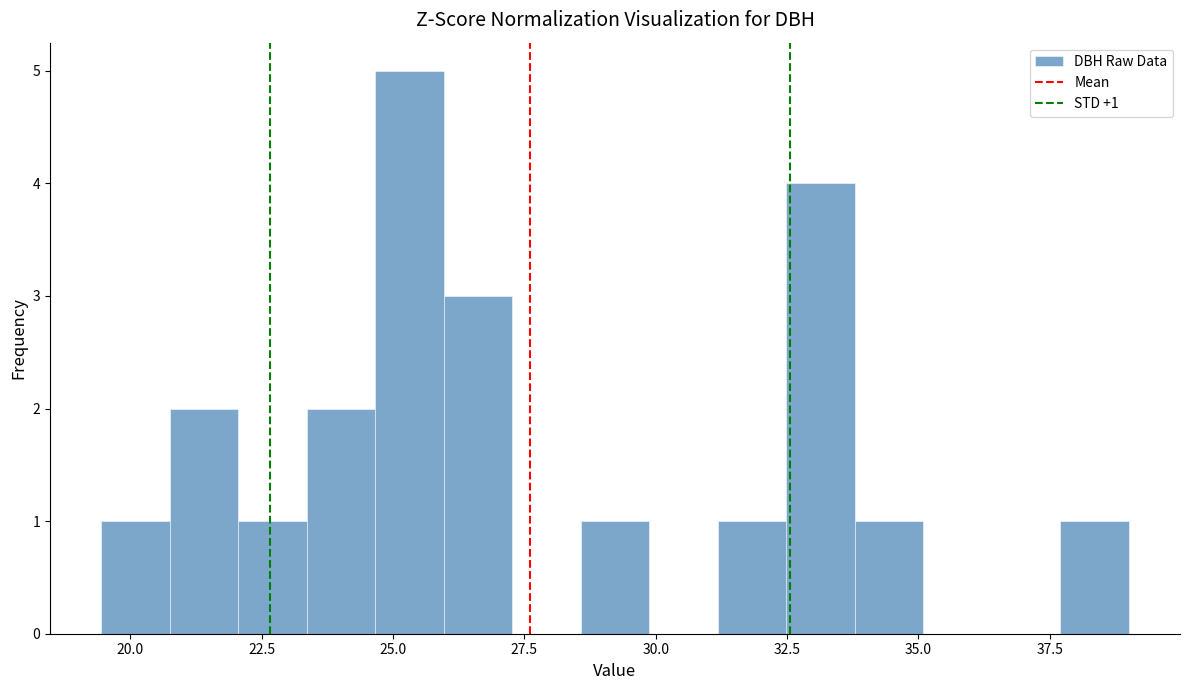

Read against the x-axis, roughly where is the centre of the tallest bar?

25.5